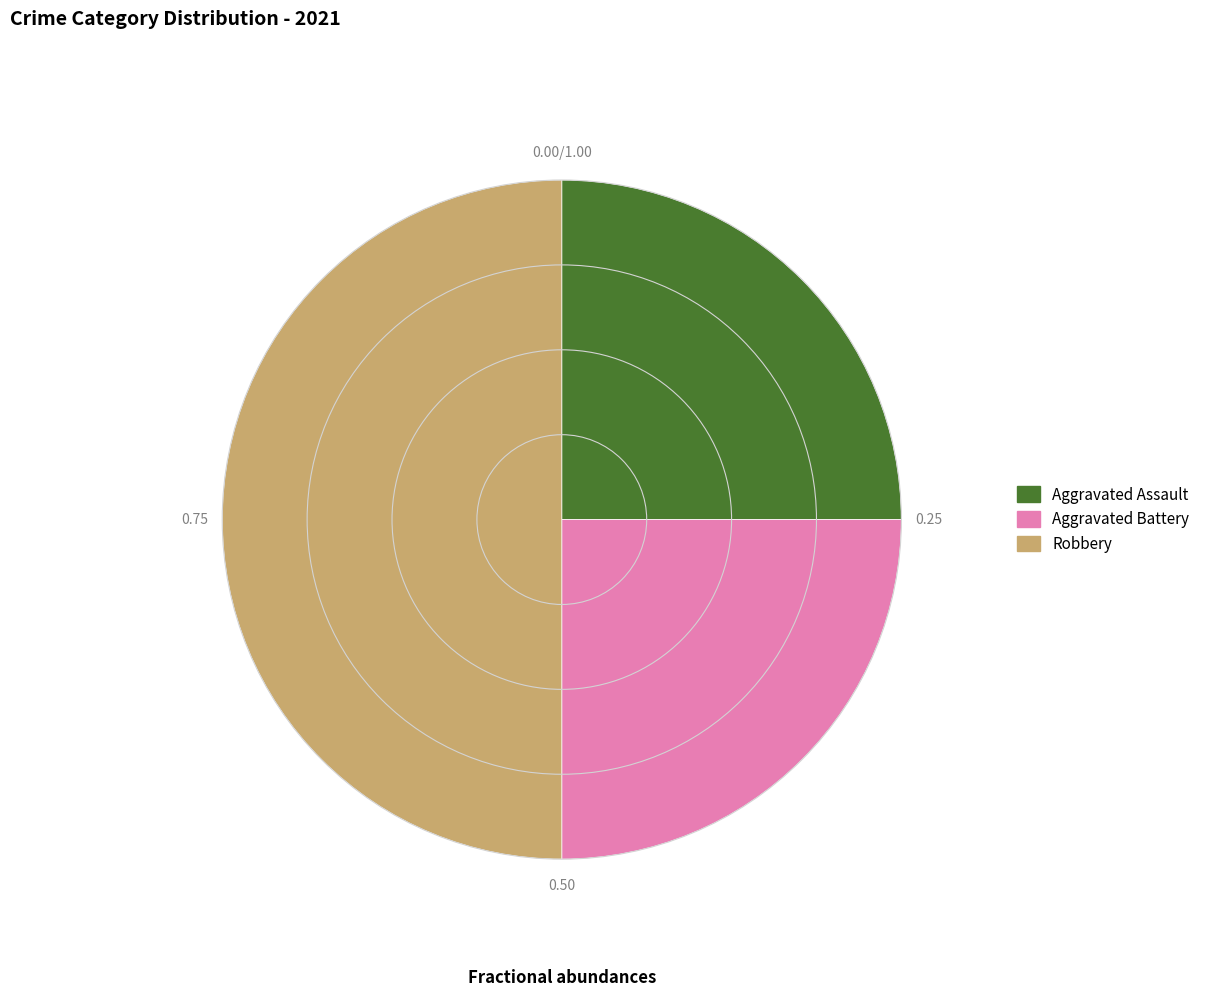

Is the sum of Robbery and Aggravated Battery greater than half?

Yes